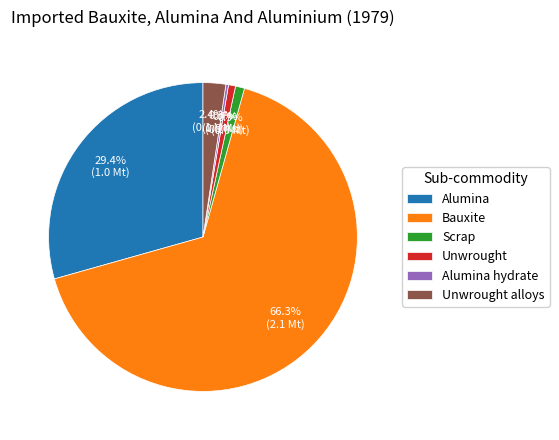

Is the sum of Bauxite and Alumina greater than half?

Yes